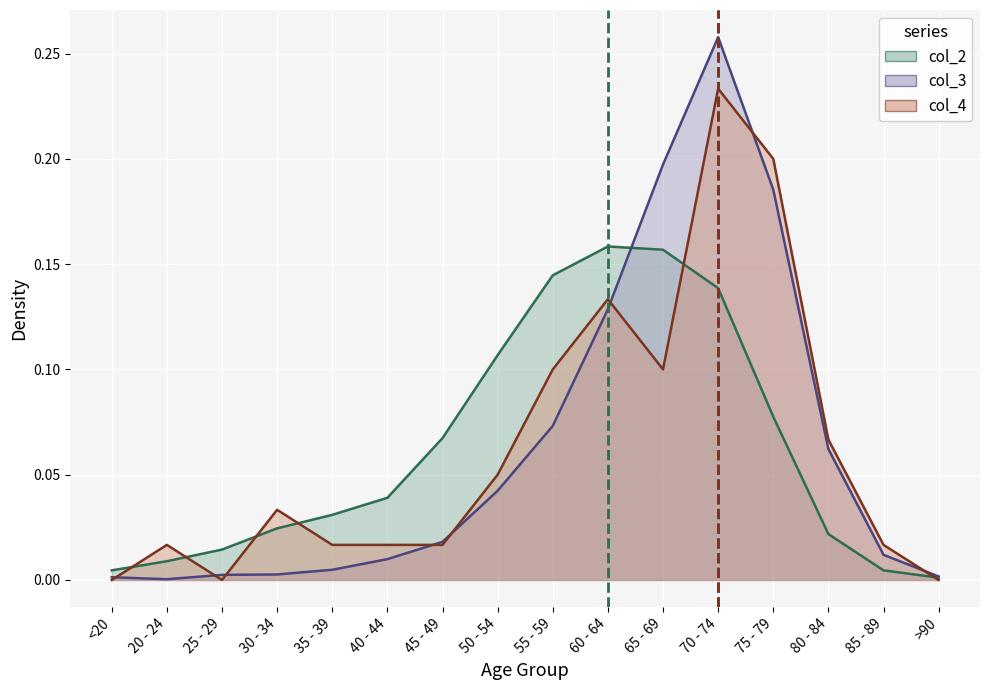

Which series has the widest spread of values?

col_3